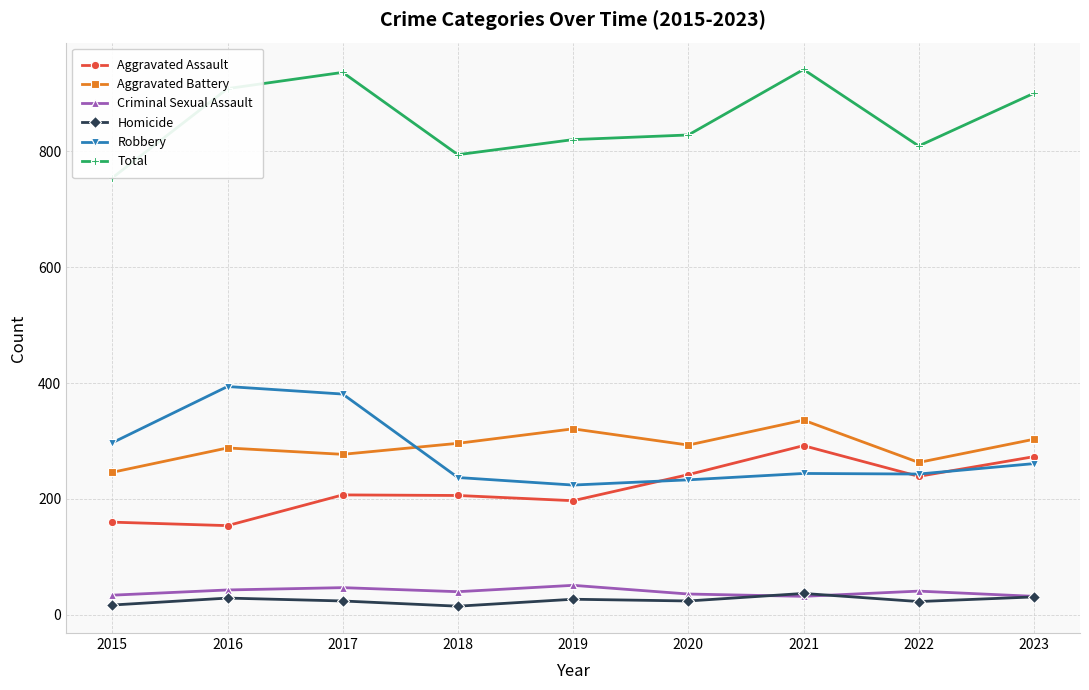

What is the sum of the Aggravated Assault values at 2016 and 2015?

314